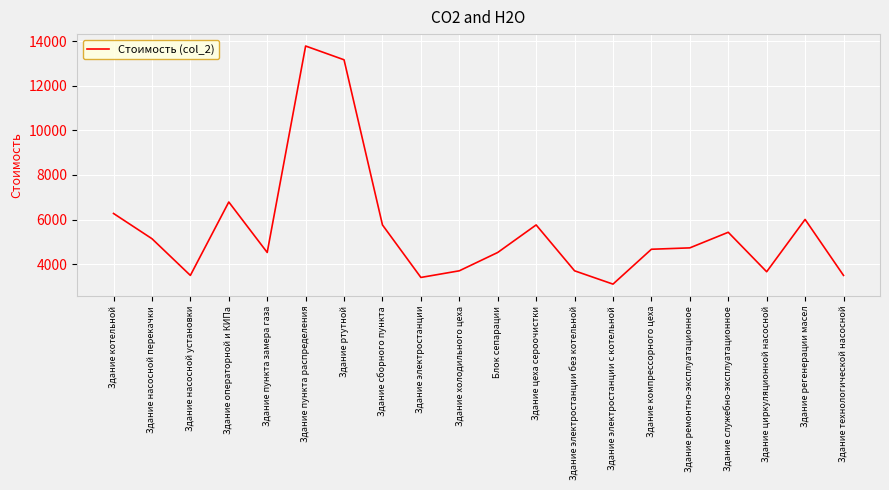

What is the minimum value shown in the chart?

3105